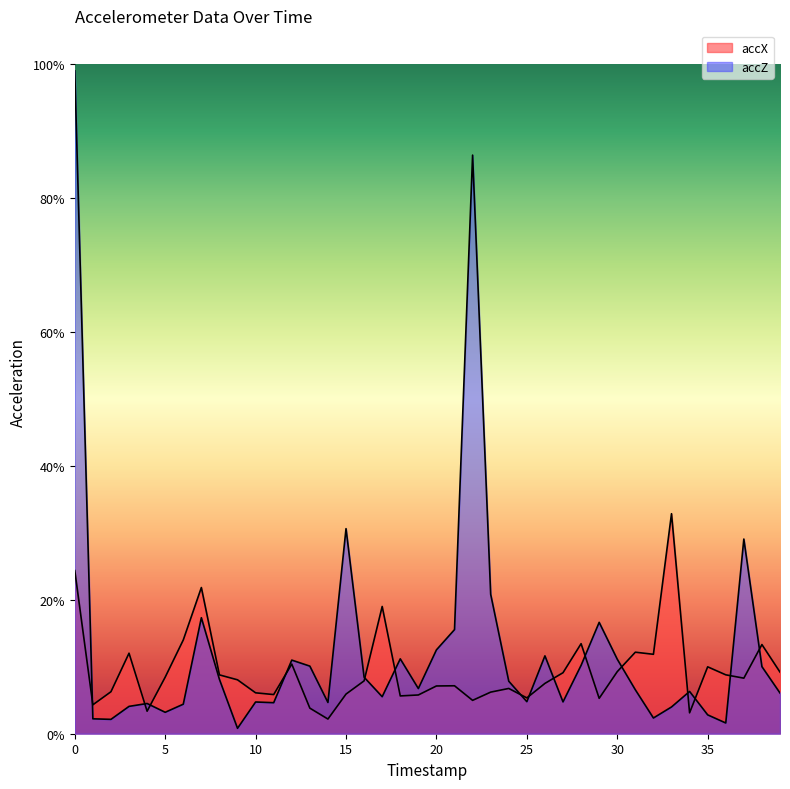

After their last crossing, which series has the higher values: accX or accZ?

accX